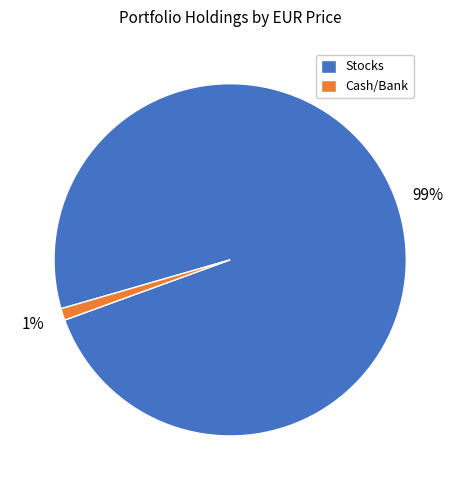

Which category has the biggest portion of the pie?

Stocks